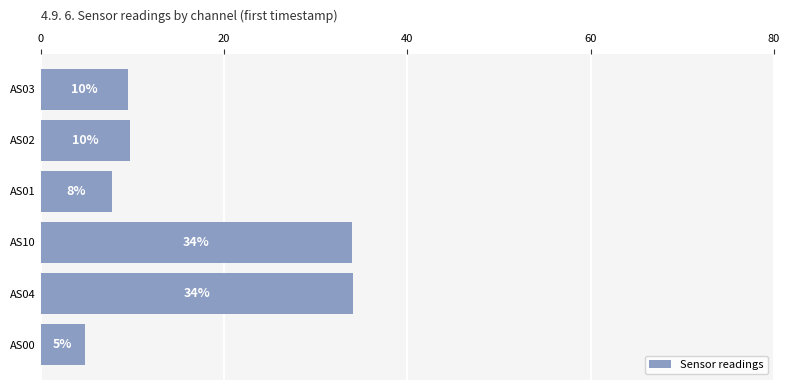

How many bars are there in total?

6